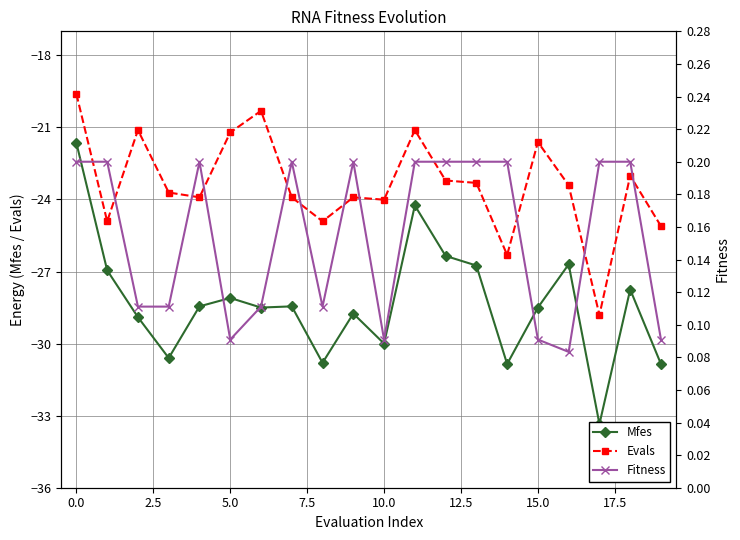

What is the lowest value of the Evals series?

-28.8